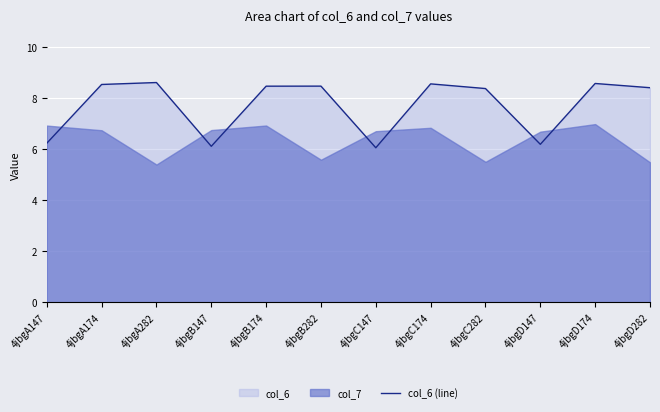

What is the label of the 2nd point from the left?

4jbgA174